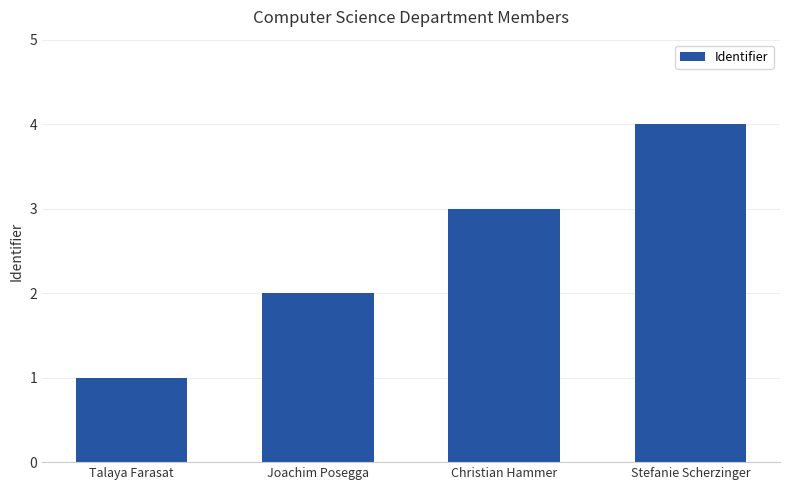

What is the difference between the second highest and minimum values?

2